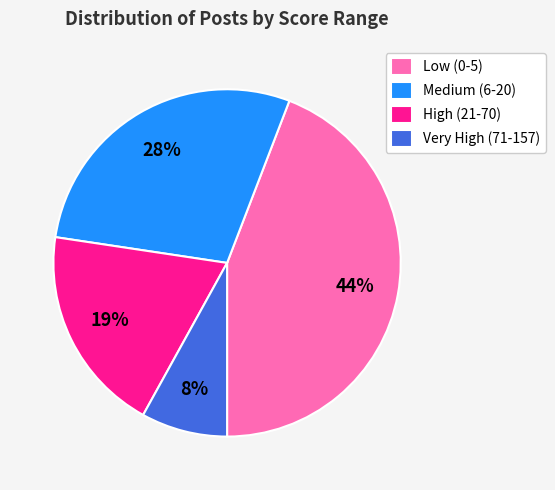

The Medium (6-20) slice represents 28% of the pie. True or false?

True